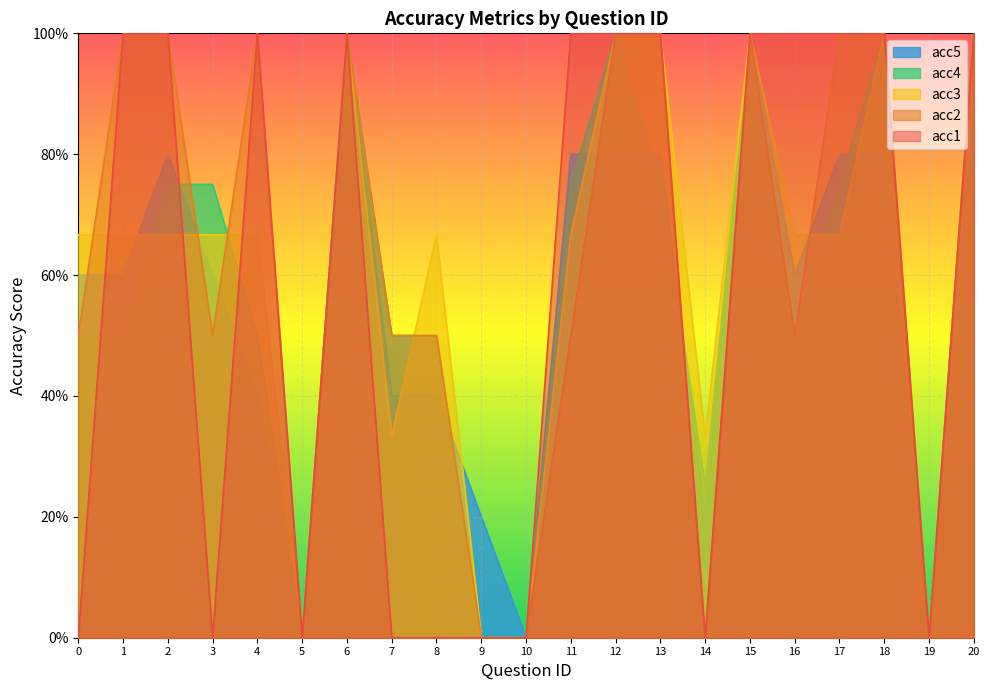

Rank the categories by acc2 value from lowest to highest.

5, 9, 10, 14, 19, 0, 3, 7, 8, 11, 16, 1, 2, 4, 6, 12, 13, 15, 17, 18, 20